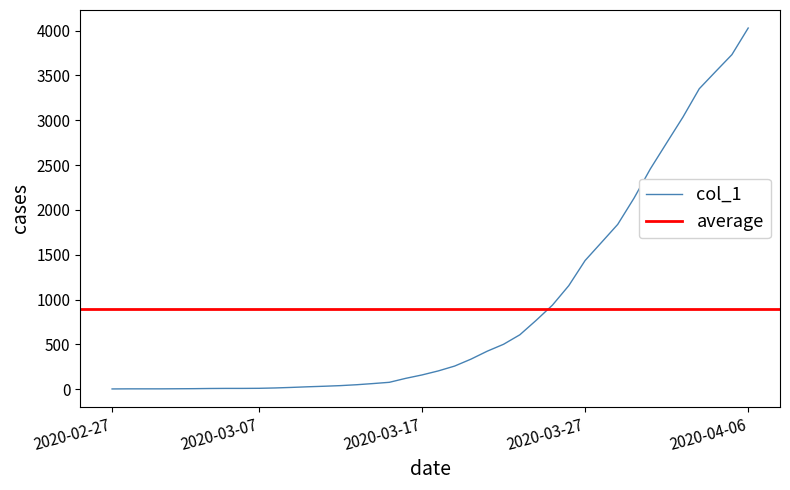

List the labels in order of value, smallest first.

2020-02-27, 2020-02-28, 2020-02-29, 2020-03-01, 2020-03-02, 2020-03-03, 2020-03-04, 2020-03-05, 2020-03-06, 2020-03-07, 2020-03-08, 2020-03-09, 2020-03-10, 2020-03-11, 2020-03-12, 2020-03-13, 2020-03-14, 2020-03-15, 2020-03-16, 2020-03-17, 2020-03-18, 2020-03-19, 2020-03-20, 2020-03-21, 2020-03-22, 2020-03-23, 2020-03-24, 2020-03-25, 2020-03-26, 2020-03-27, 2020-03-28, 2020-03-29, 2020-03-30, 2020-03-31, 2020-04-01, 2020-04-02, 2020-04-03, 2020-04-04, 2020-04-05, 2020-04-06